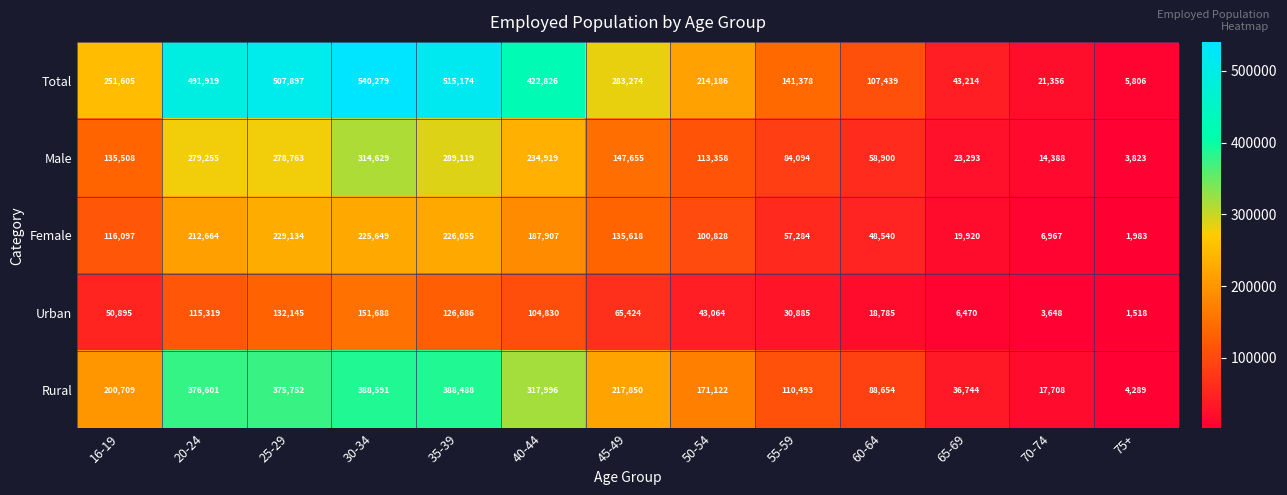

At which label is Female closest to 115558?

16-19